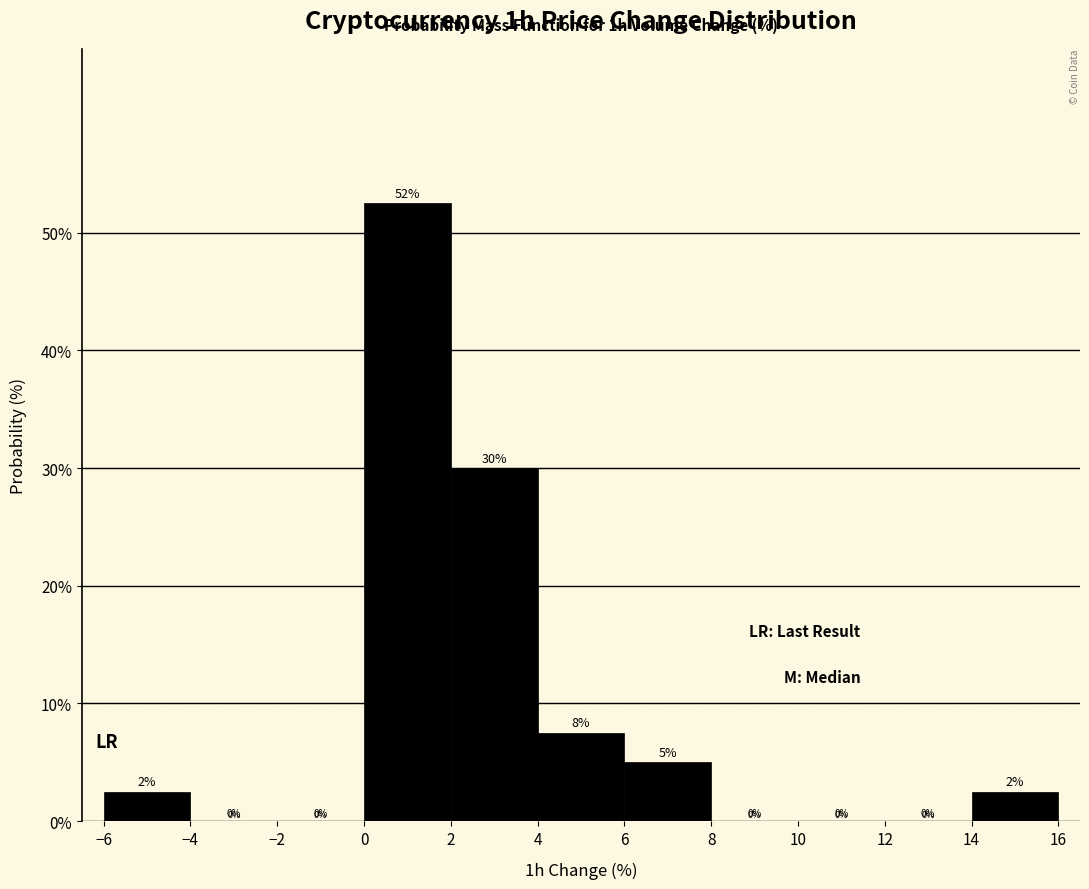

Over which range of the x-axis is the bar tallest?

0 to 2